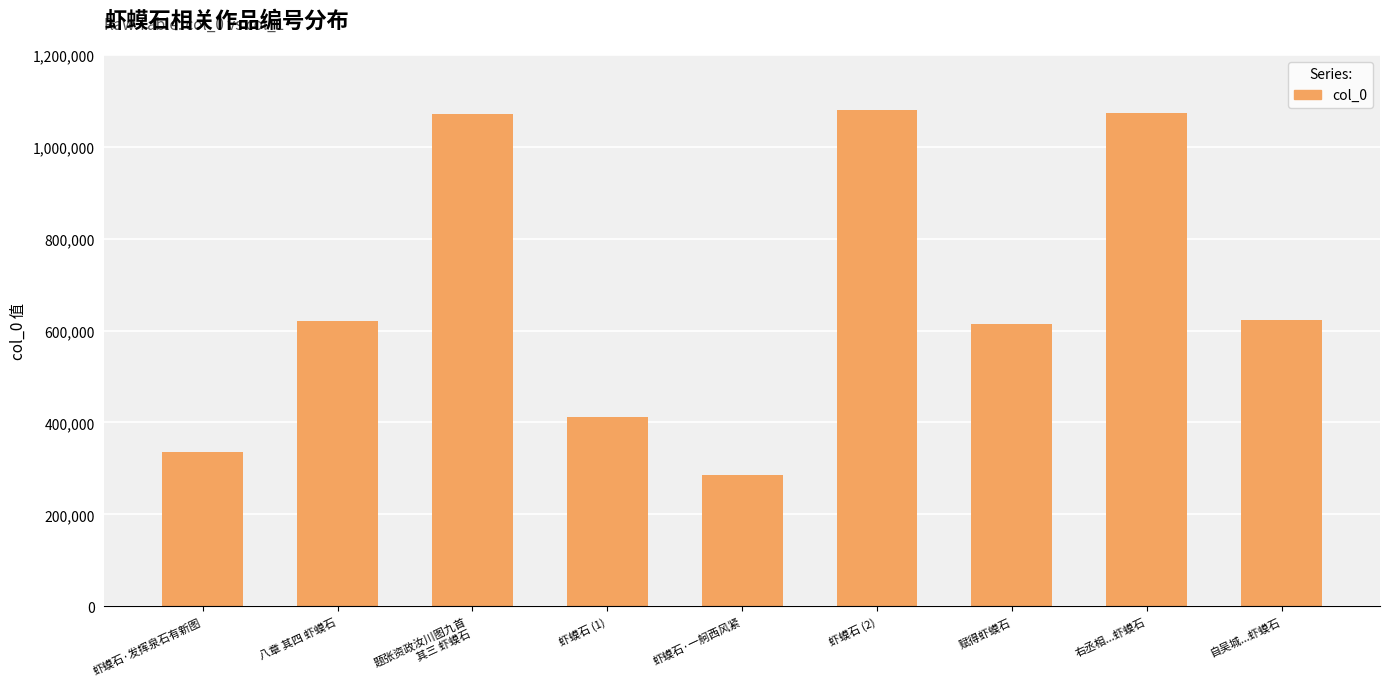

Are the bars grouped side by side (vs. stacked)?

No